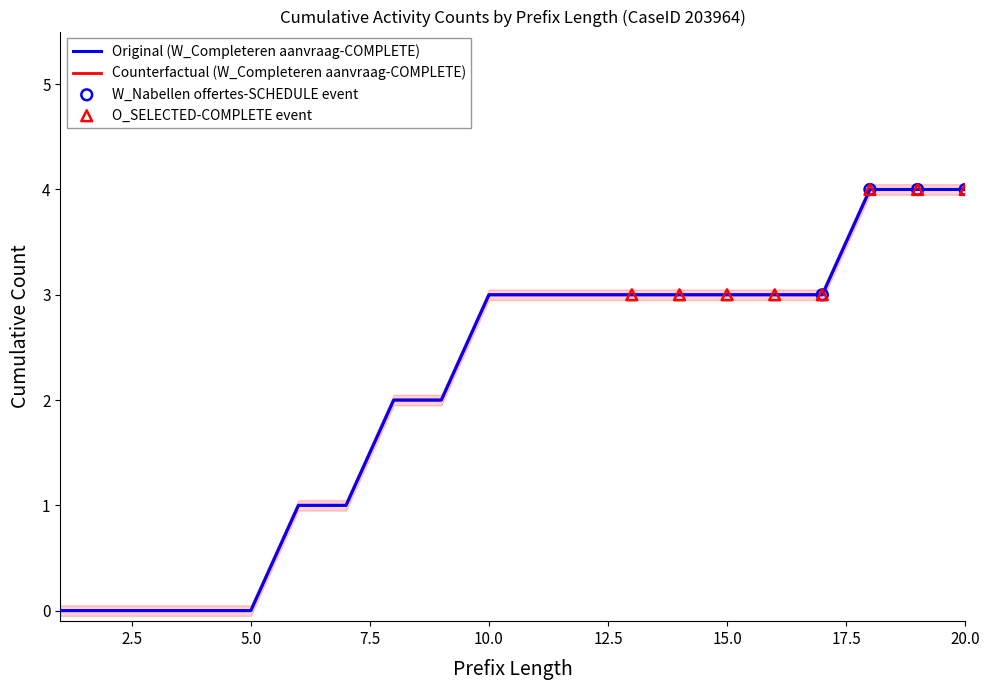

Which series reaches the maximum Y coordinate?

W_Completeren aanvraag-COMPLETE (Original)